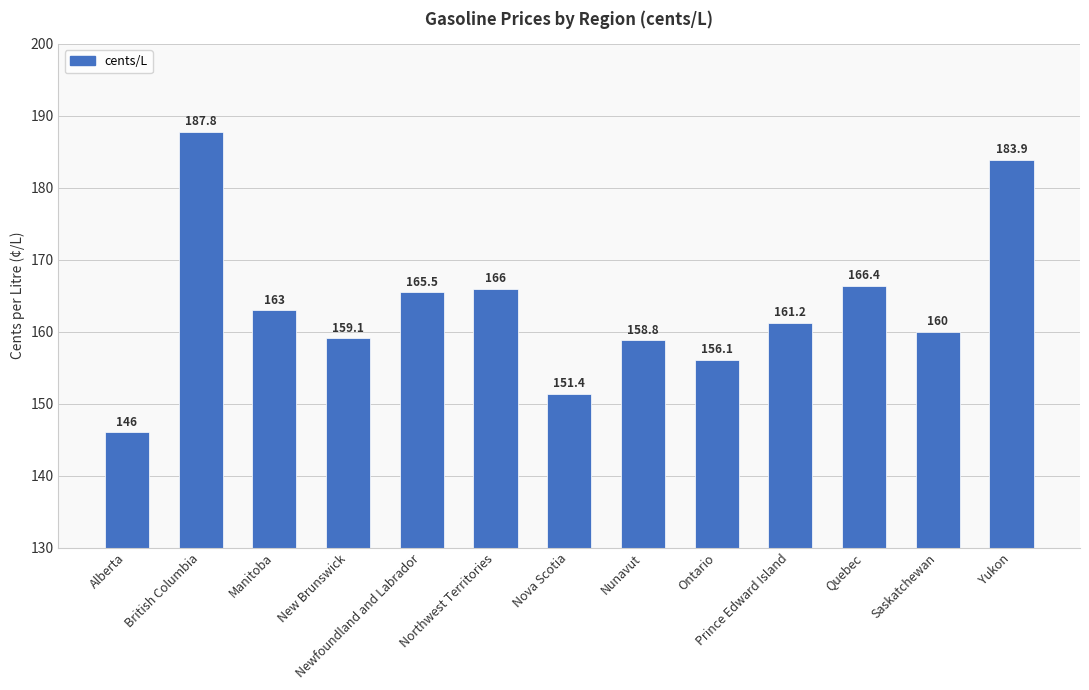

What is the ratio of the value at Nova Scotia to the value at Newfoundland and Labrador?

0.9